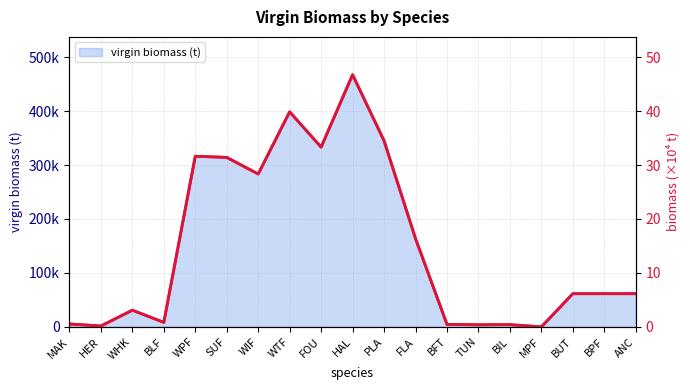

List the labels in order of value, smallest first.

MPF, HER, TUN, BIL, BFT, MAK, BLF, WHK, BUT, ANC, BPF, FLA, WIF, SUF, WPF, FOU, PLA, WTF, HAL